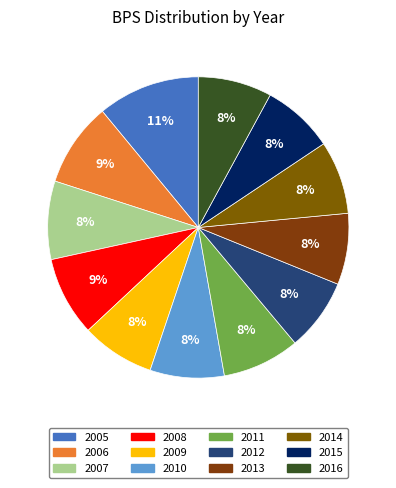

What is the largest slice in the pie chart?

2005